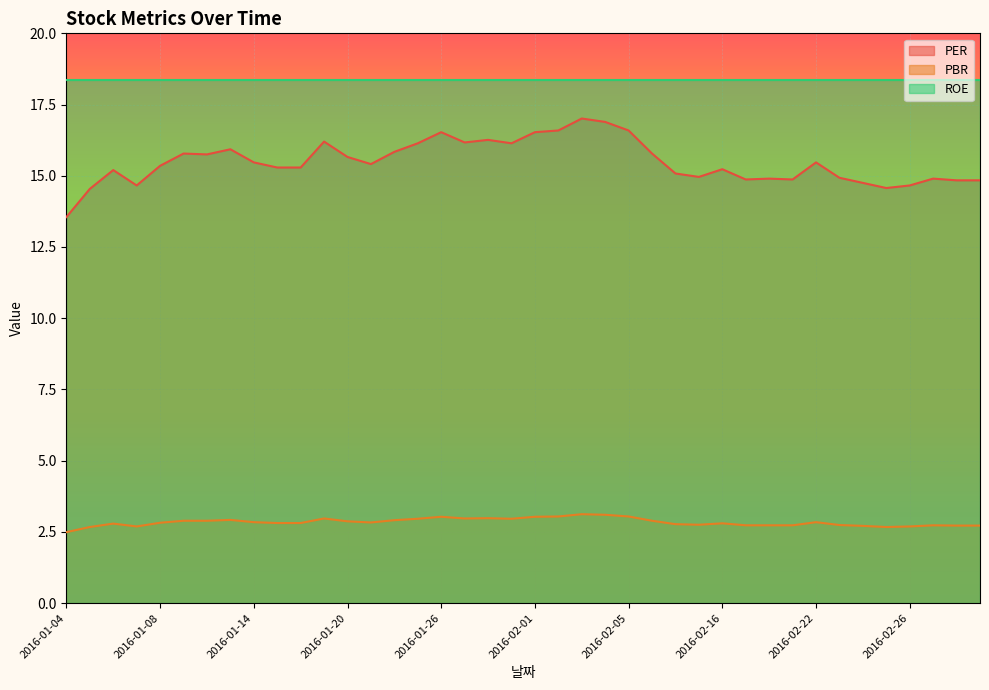

What is the sum of the PBR values at 2016-01-21 and 2016-02-23?

5.6